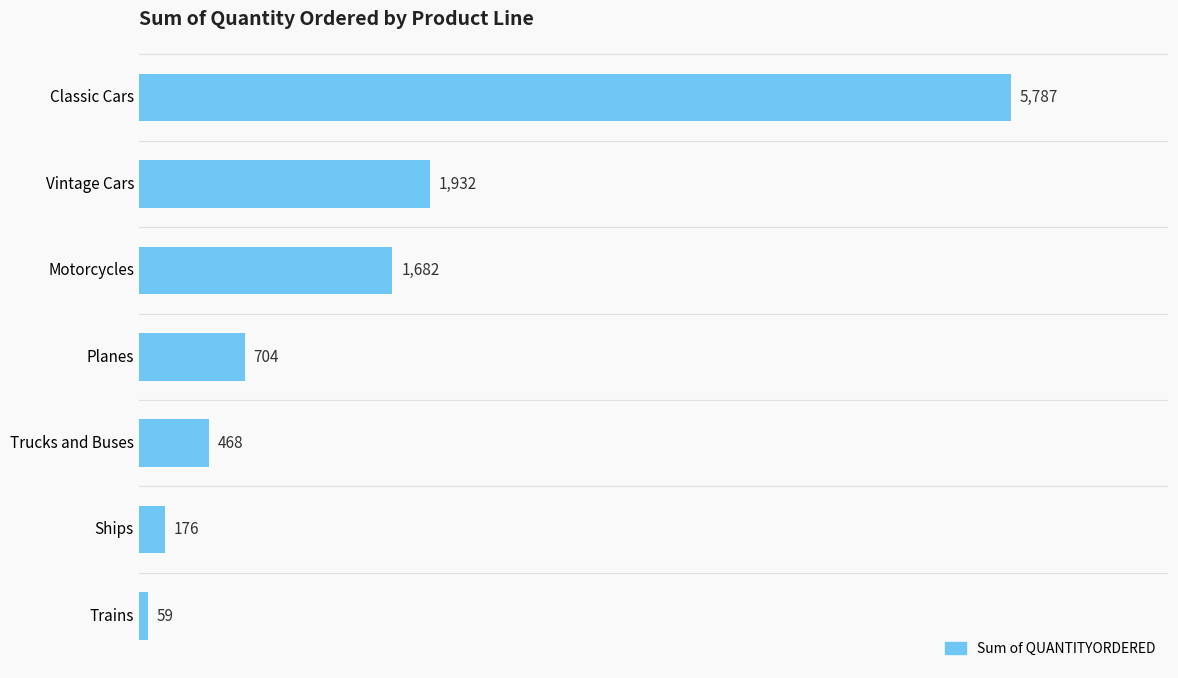

Where is the data nearest to the value 2923?

Vintage Cars